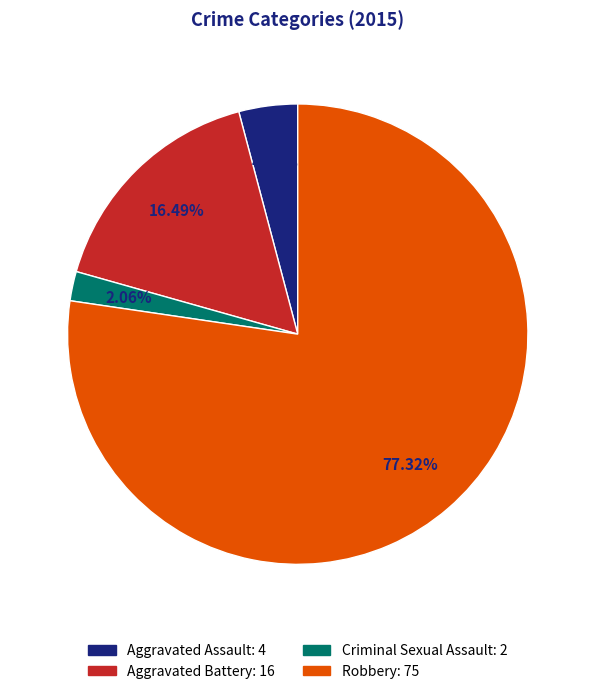

To the nearest percent, what is the average slice percentage?

25%